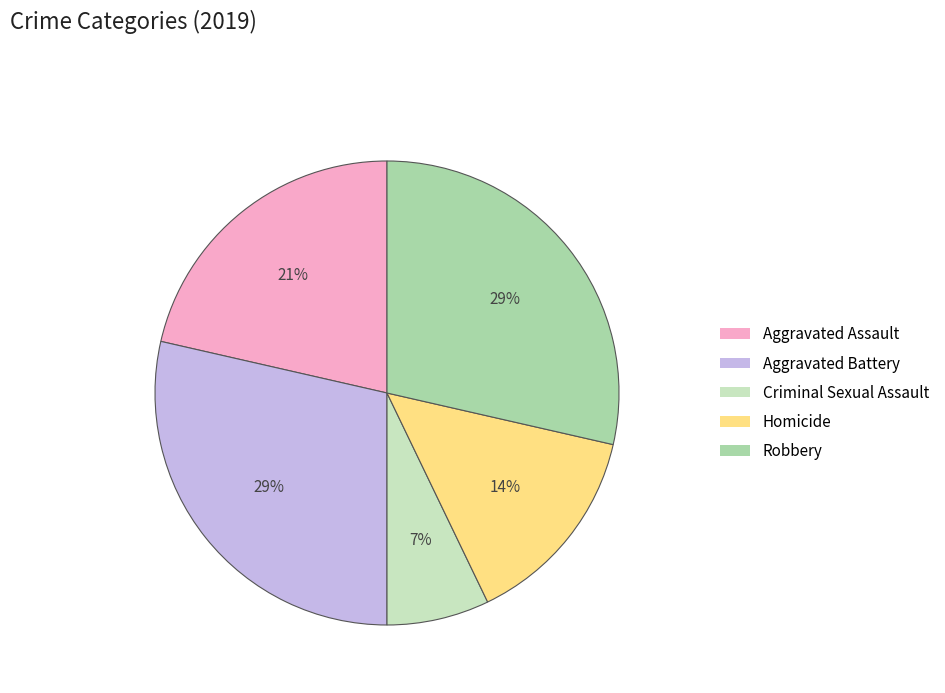

Which slice is the smallest?

Criminal Sexual Assault